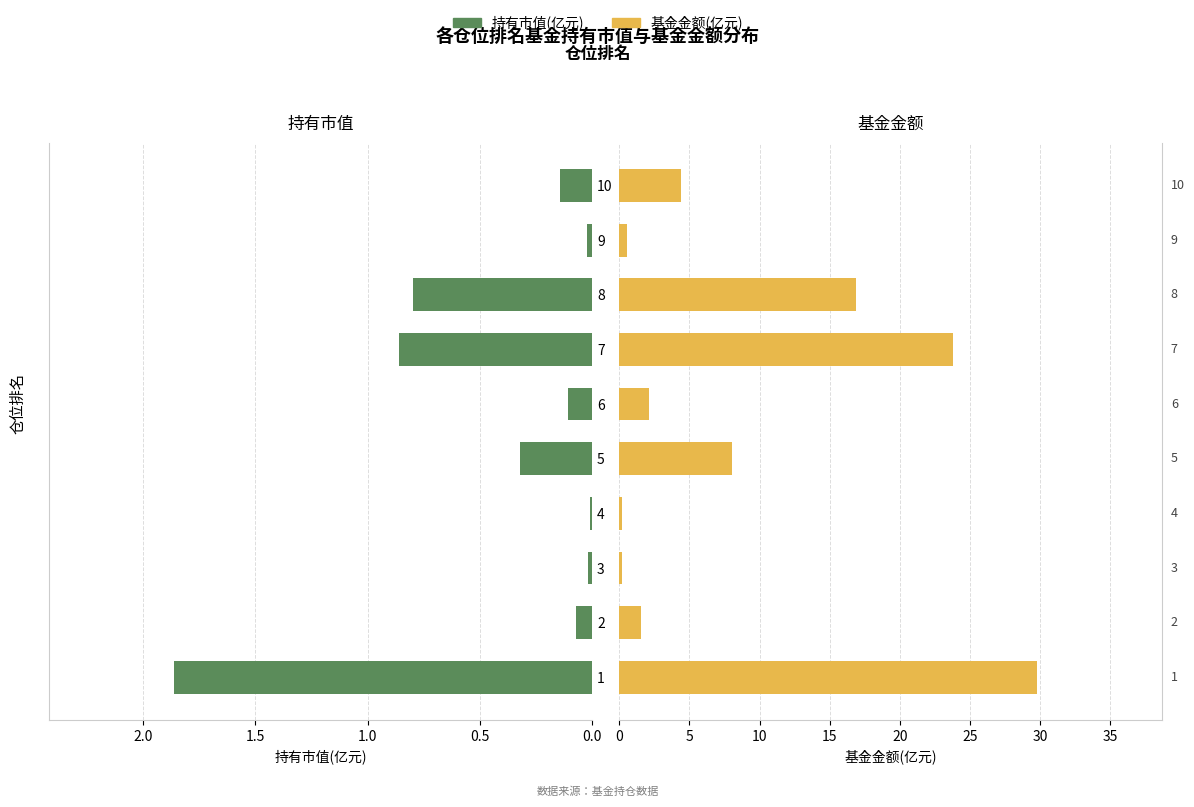

What is the minimum value for 基金金额(亿元)?

0.2